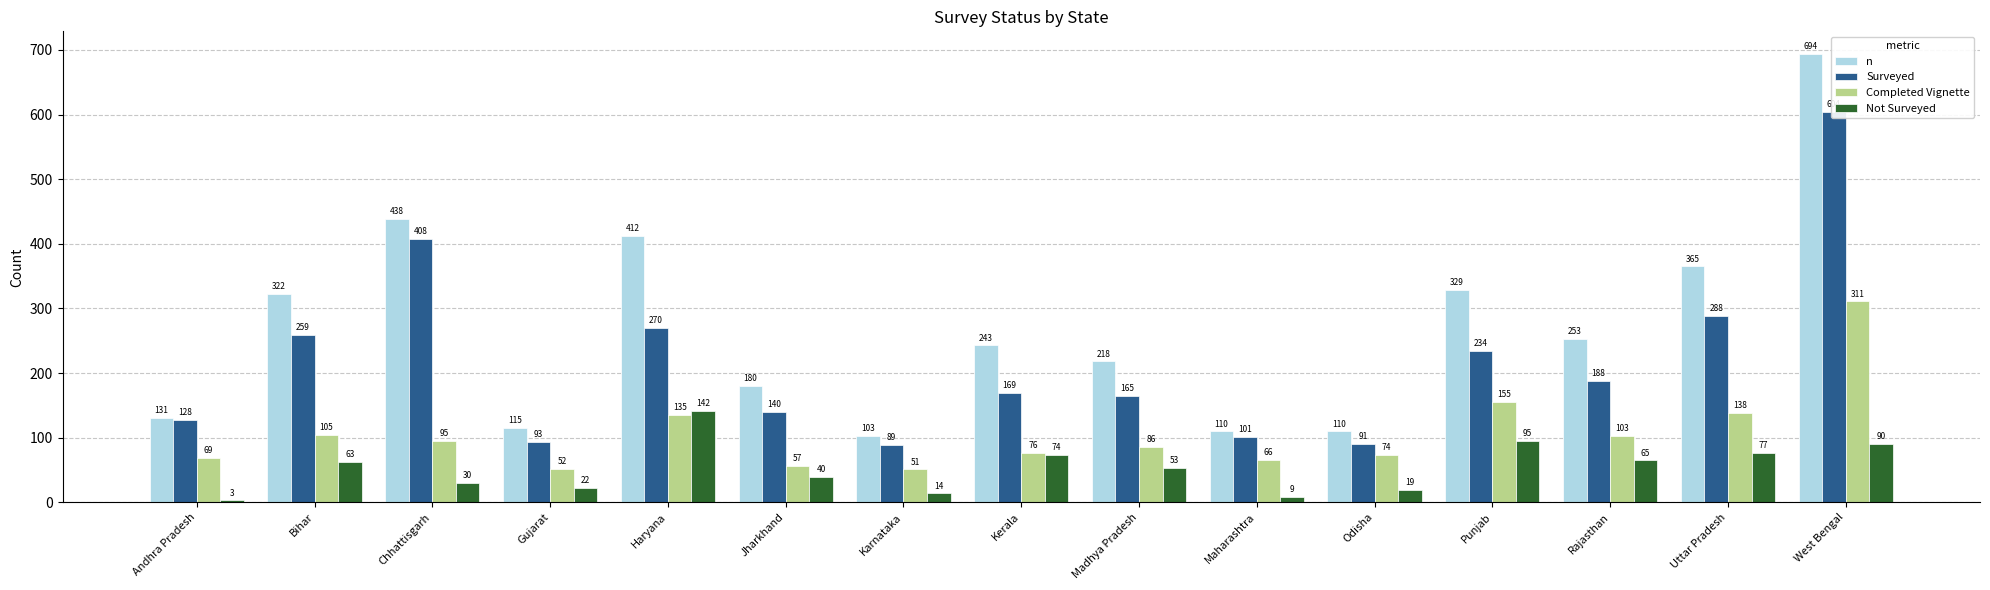

What is the label of the 7th bar from the left?

Karnataka